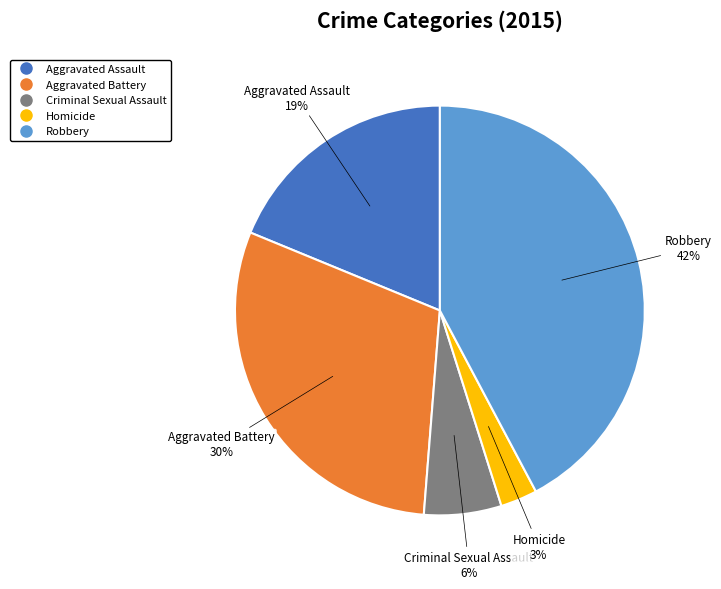

How many slices are in this pie chart?

5